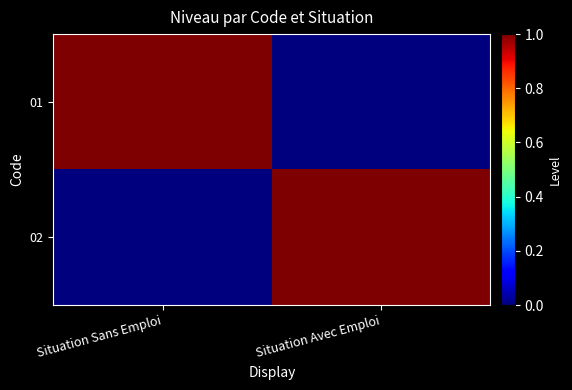

What is the total value across all series at Situation Sans Emploi?

1